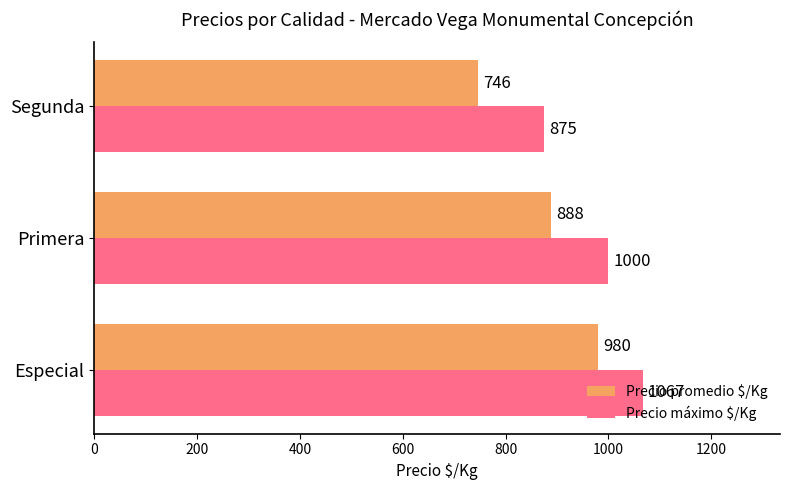

Which category has the lowest value across all series?

Segunda